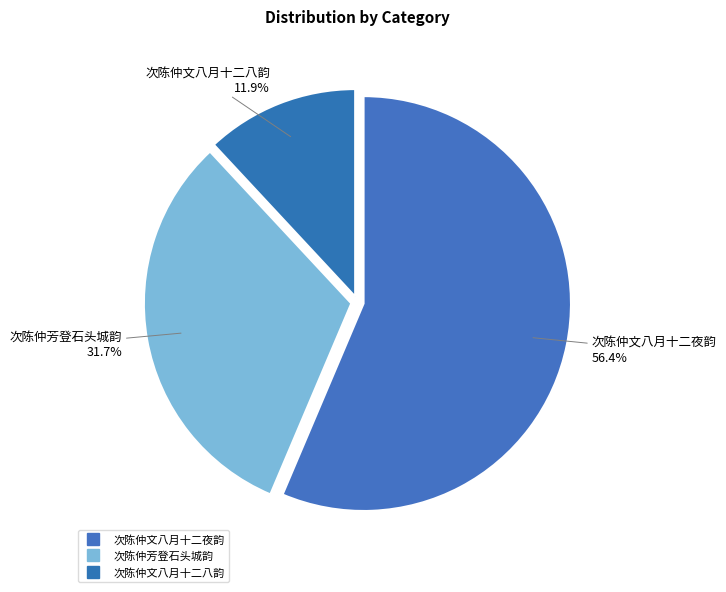

How many slices are in this pie chart?

3